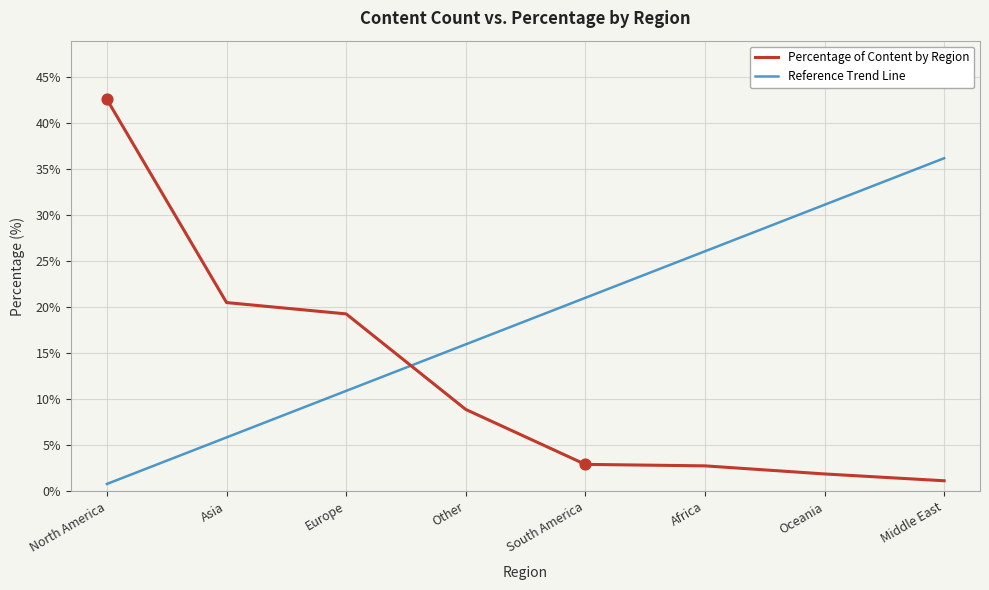

What are all the series names shown in the legend?

Percentage of Content by Region, Reference Trend Line